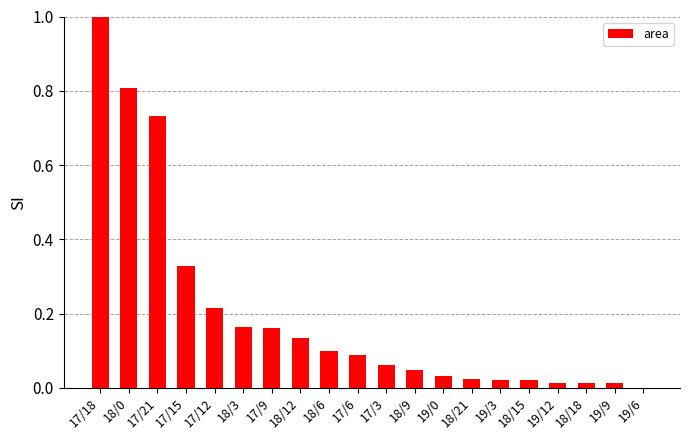

What is the change in value from 17/9 to 18/6?

-0.1